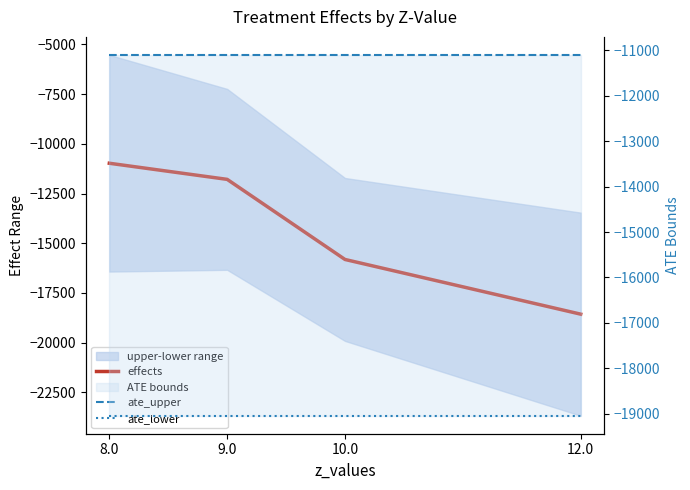

What is the label of the 3rd point from the left?

10.0